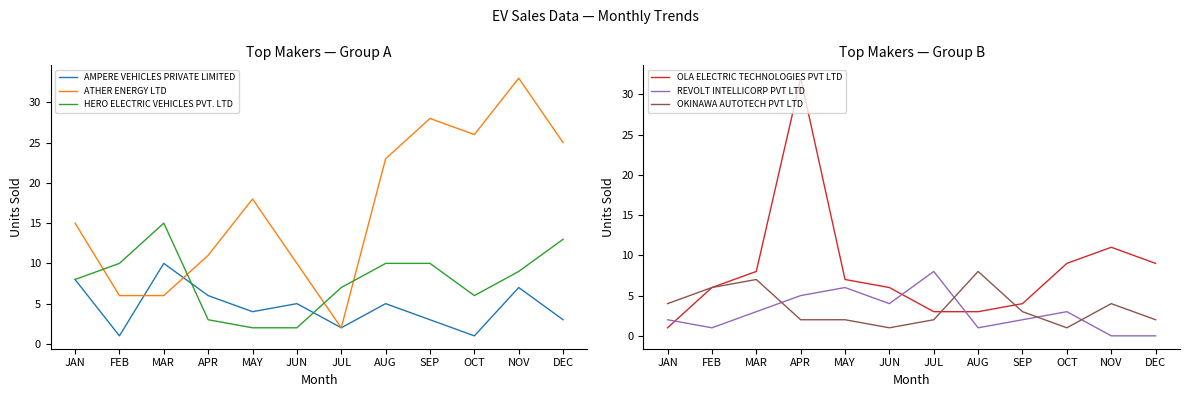

What is the sum of the AMPERE VEHICLES PRIVATE LIMITED values at AUG and MAY?

9